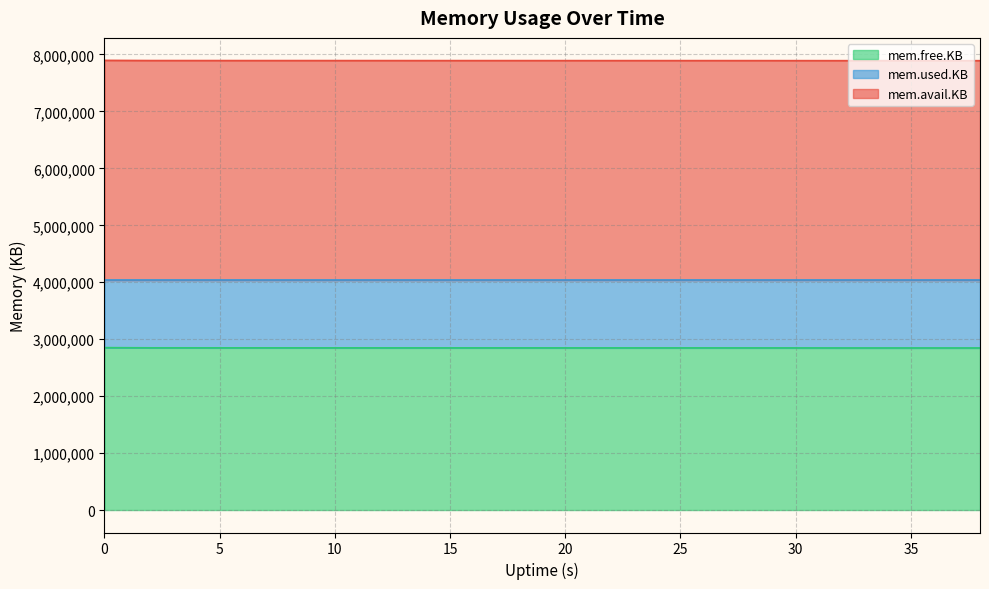

List the series in order of their peak value, lowest first.

mem.free.KB, mem.avail.KB